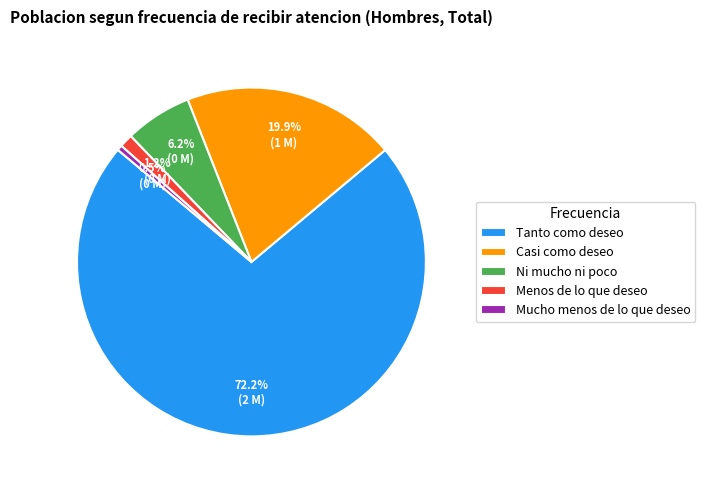

To the nearest percent, what is the average slice percentage?

20%